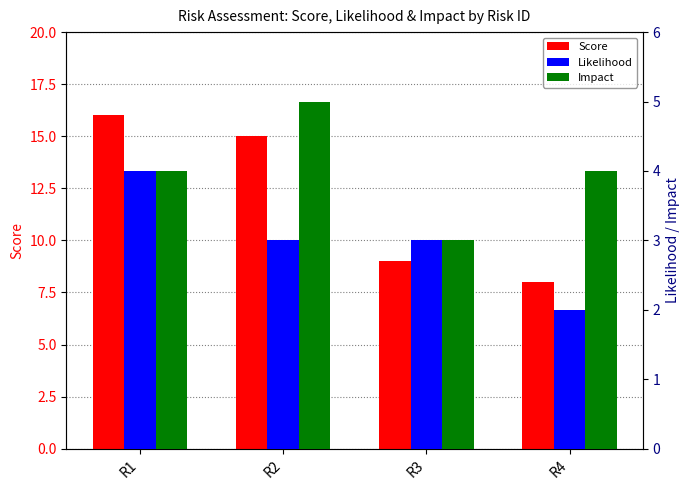

Reading left to right, extract all data points from this chart.

Score: 16	15	9	8
Likelihood: 4	3	3	2
Impact: 4	5	3	4